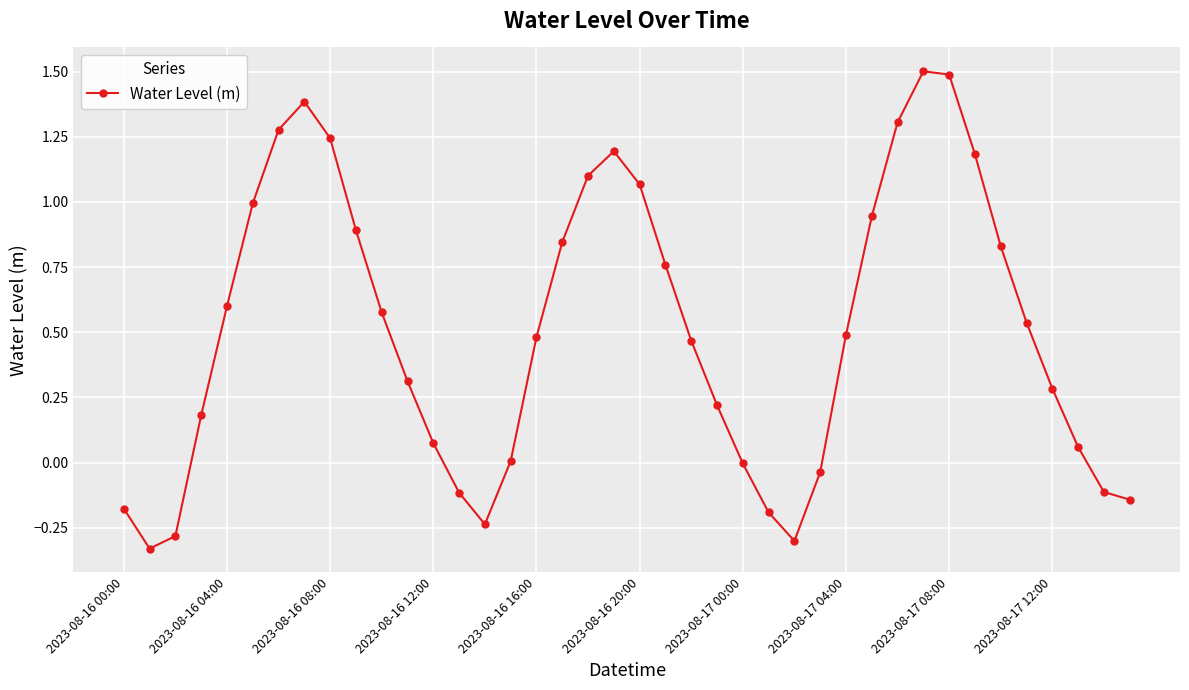

How many points are higher than both their immediate neighbors (excluding endpoints)?

3